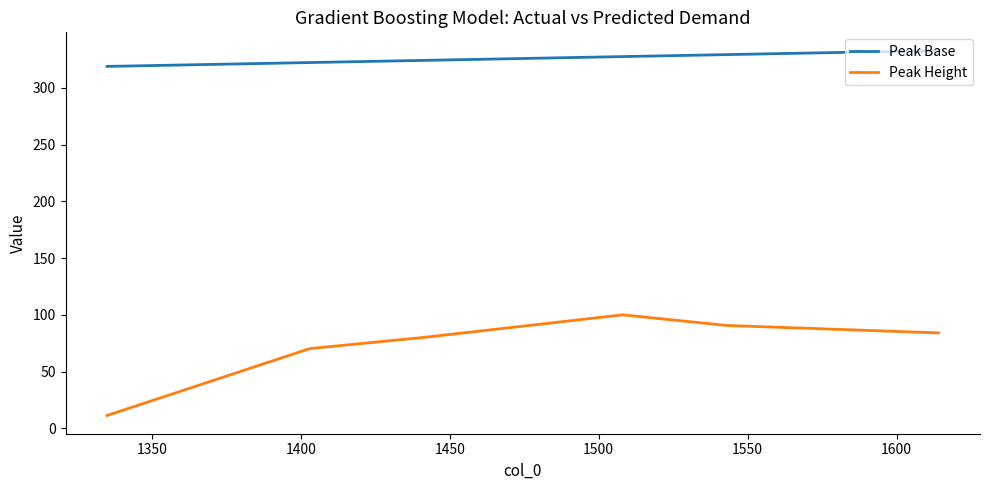

True or false: Peak Height and Peak Base intersect in this chart.

False